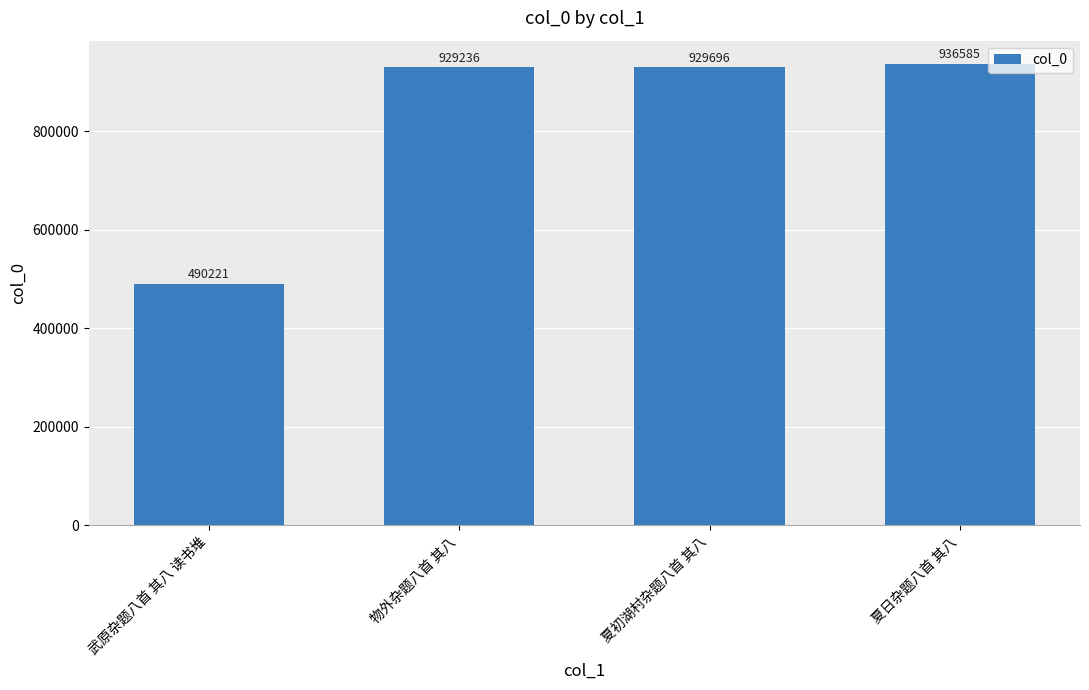

What is the difference between the second highest and minimum values?

439475